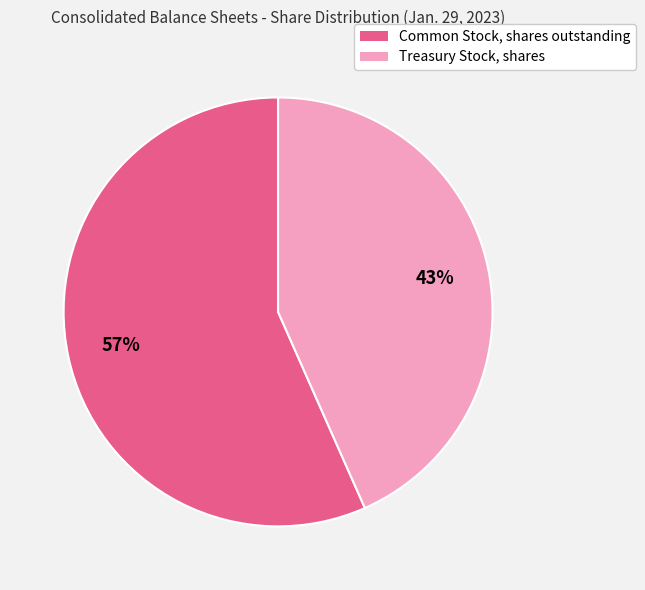

Count the number of slices in the pie.

2